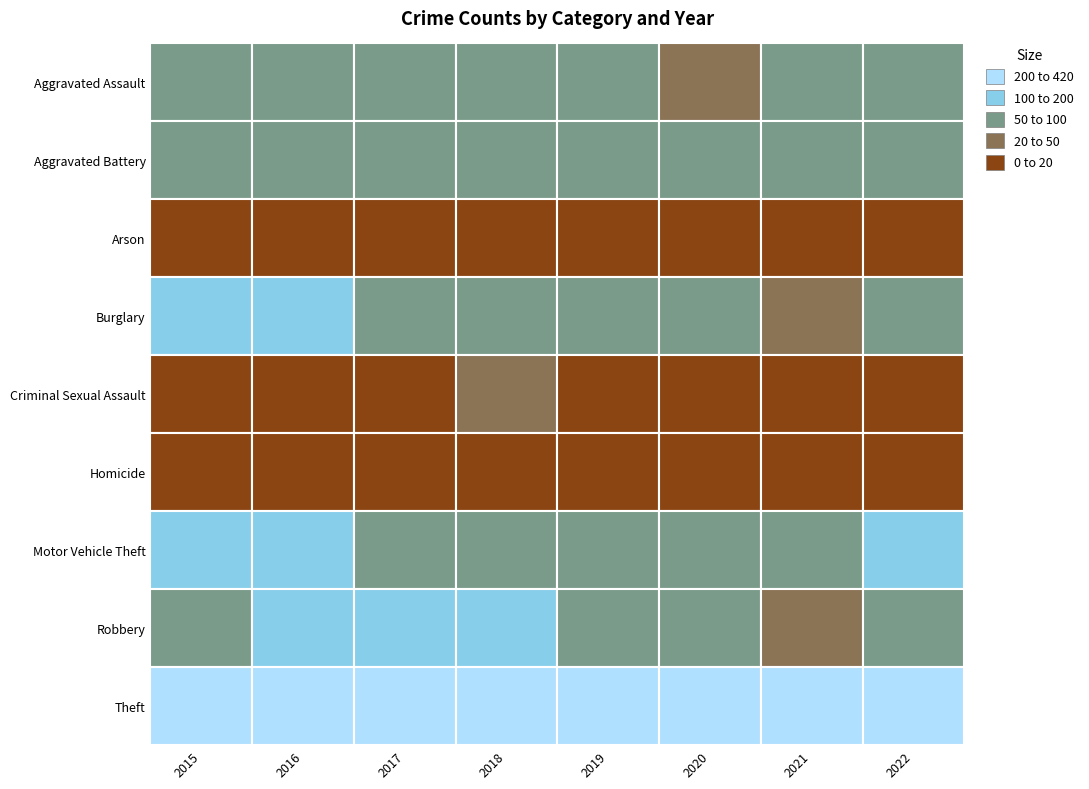

Where does the Homicide series first go above 11?

2017